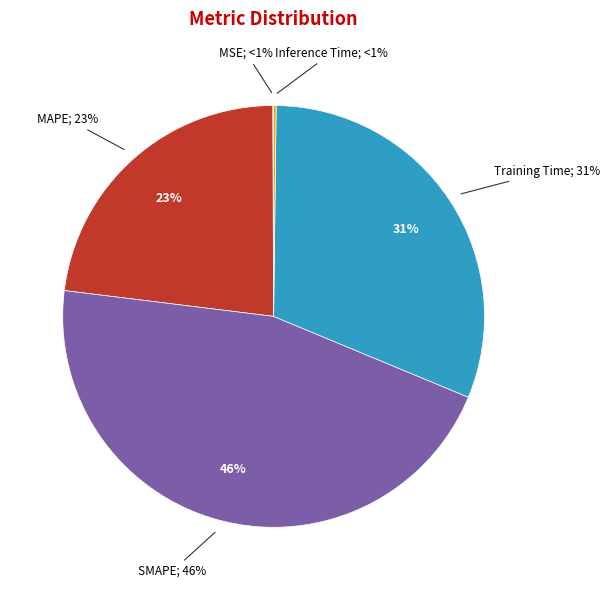

To the nearest percent, what portion does MAPE represent?

23%